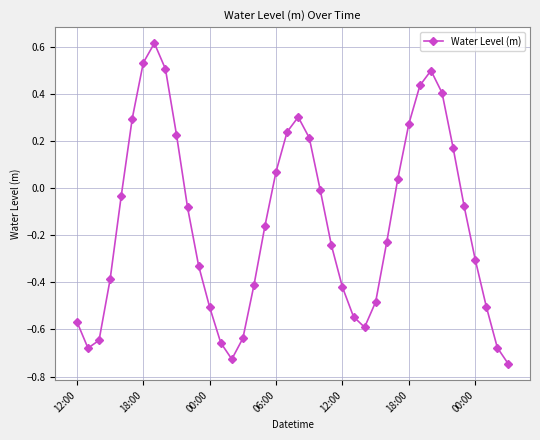

How many points are higher than both their immediate neighbors (excluding endpoints)?

3